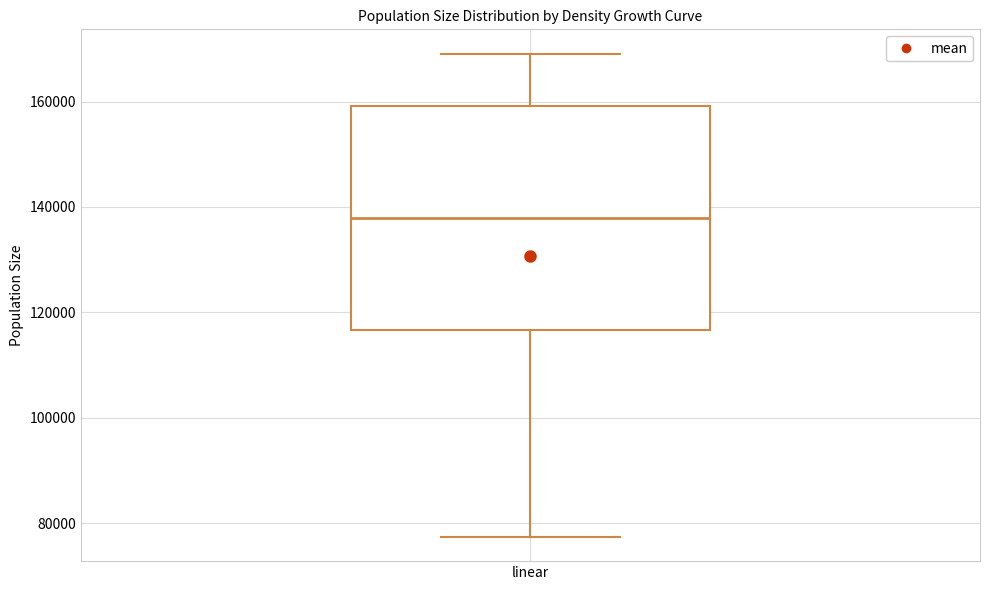

Where does the median line of the box for linear sit on the y-axis? The values are not printed on the chart, so give them approximately, as read against the axis.

138000